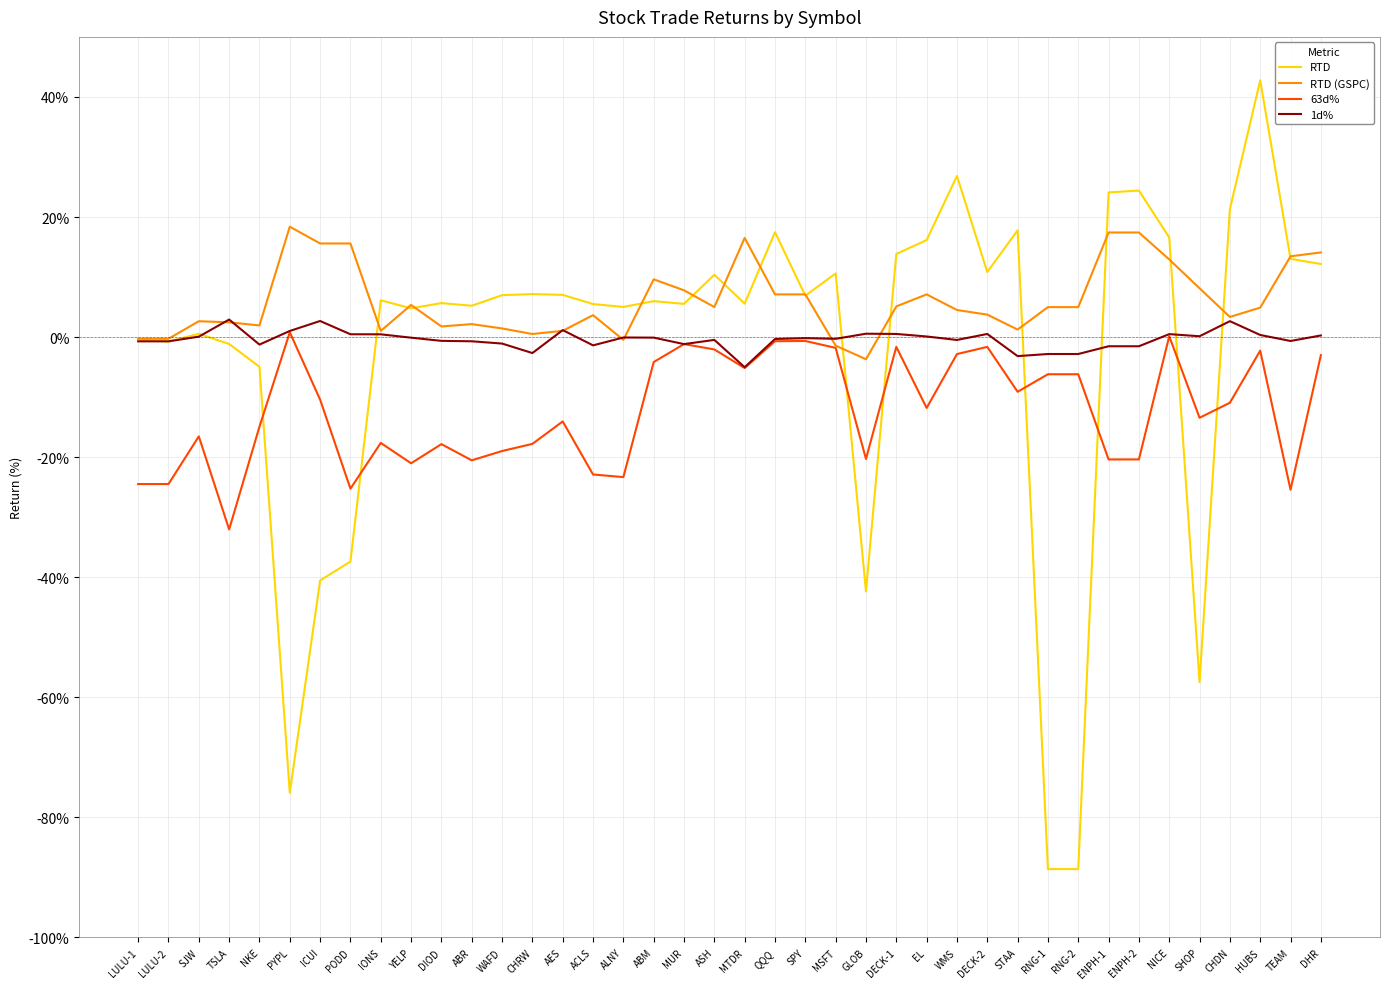

Read the 63d% value at RNG-2.

-6.2